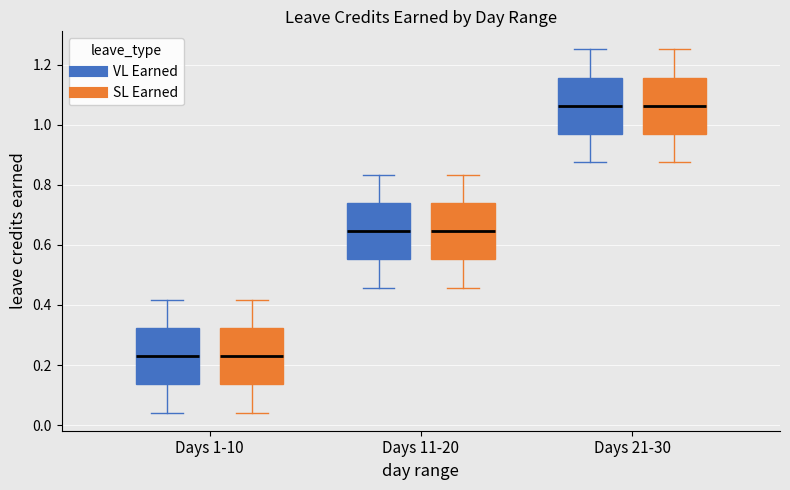

Reading left to right, transcribe this box plot: for each box, give where its median line is, the range the box spans, and where its two whiskers end, as read against the y-axis. The values are not printed on the chart, so give them approximately, as read against the axis.

Days 1-10 (VL Earned): median 0.22, box 0.14 to 0.32, whiskers 0.04 to 0.42
Days 1-10 (SL Earned): median 0.22, box 0.14 to 0.32, whiskers 0.04 to 0.42
Days 11-20 (VL Earned): median 0.64, box 0.56 to 0.74, whiskers 0.46 to 0.84
Days 11-20 (SL Earned): median 0.64, box 0.56 to 0.74, whiskers 0.46 to 0.84
Days 21-30 (VL Earned): median 1.06, box 0.96 to 1.16, whiskers 0.88 to 1.26
Days 21-30 (SL Earned): median 1.06, box 0.96 to 1.16, whiskers 0.88 to 1.26